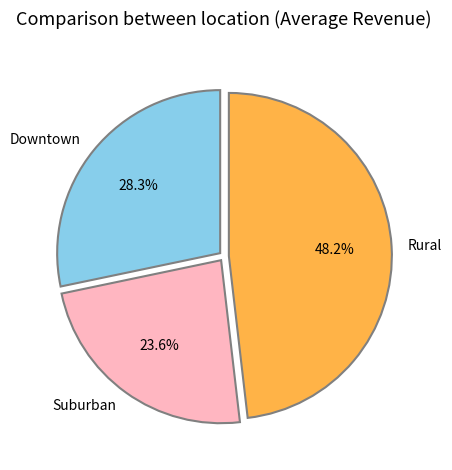

Which has a higher value, Downtown or Rural?

Rural